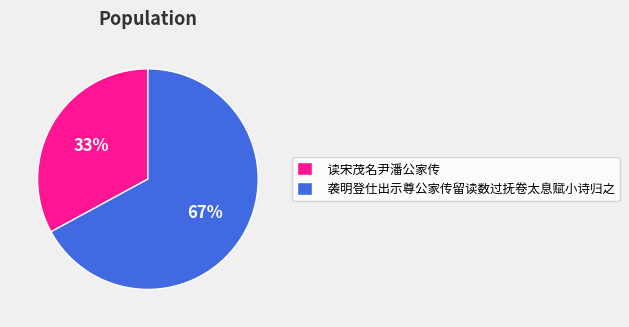

Which slice represents more than half of the pie?

袭明登仕出示尊公家传留读数过抚卷太息赋小诗归之